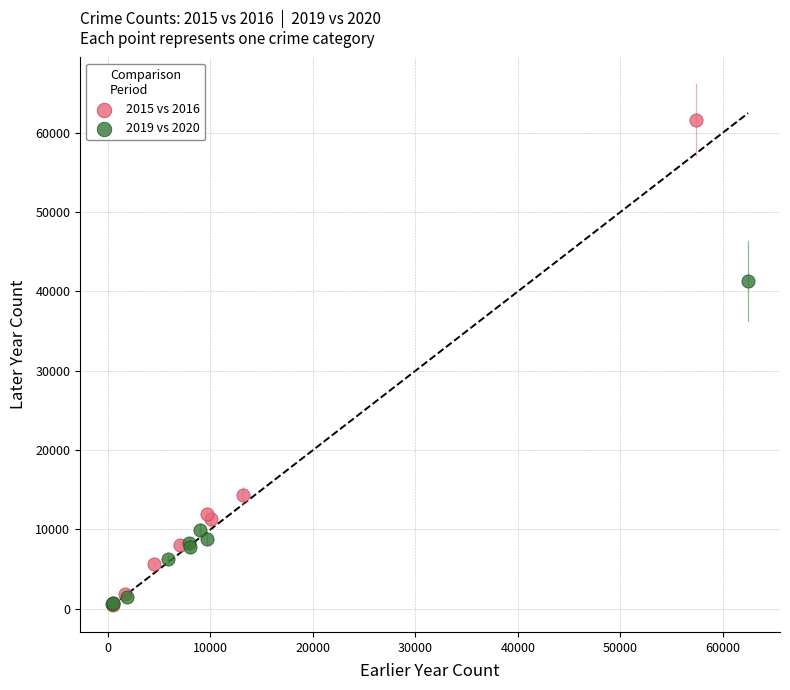

Which series has the largest Y range (max minus min)?

2015 vs 2016